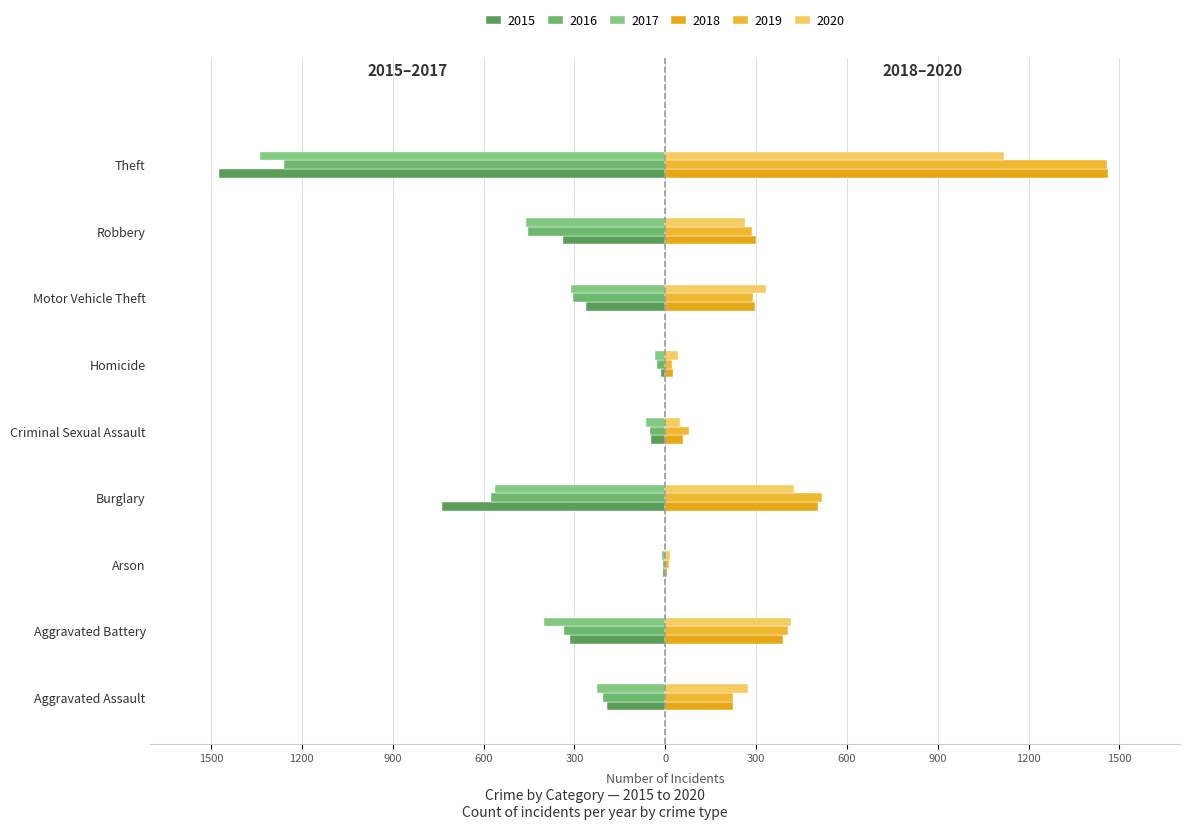

How many bars are there in each group?

6